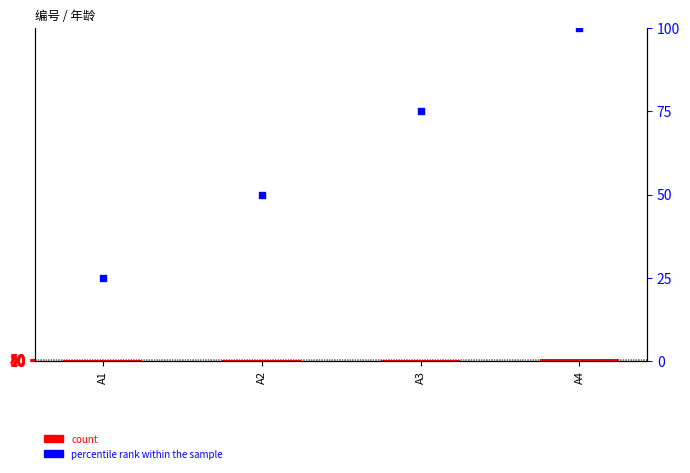

Which series has the largest total across all categories?

percentile rank within the sample